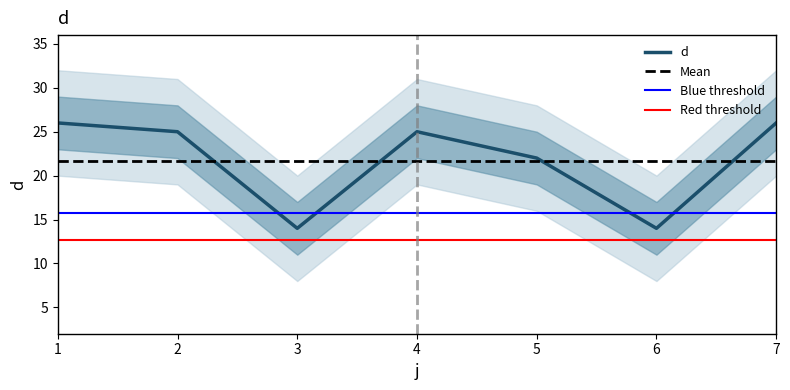

Rank the categories by value from highest to lowest.

1, 7, 2, 4, 5, 3, 6